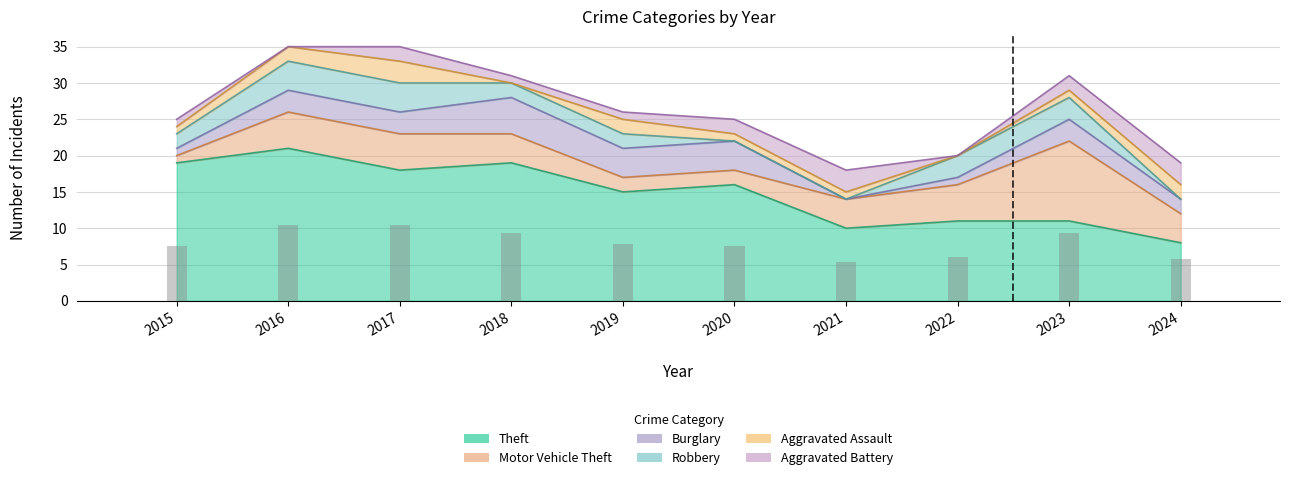

The Robbery series shows 2 at 2022. True or false?

False